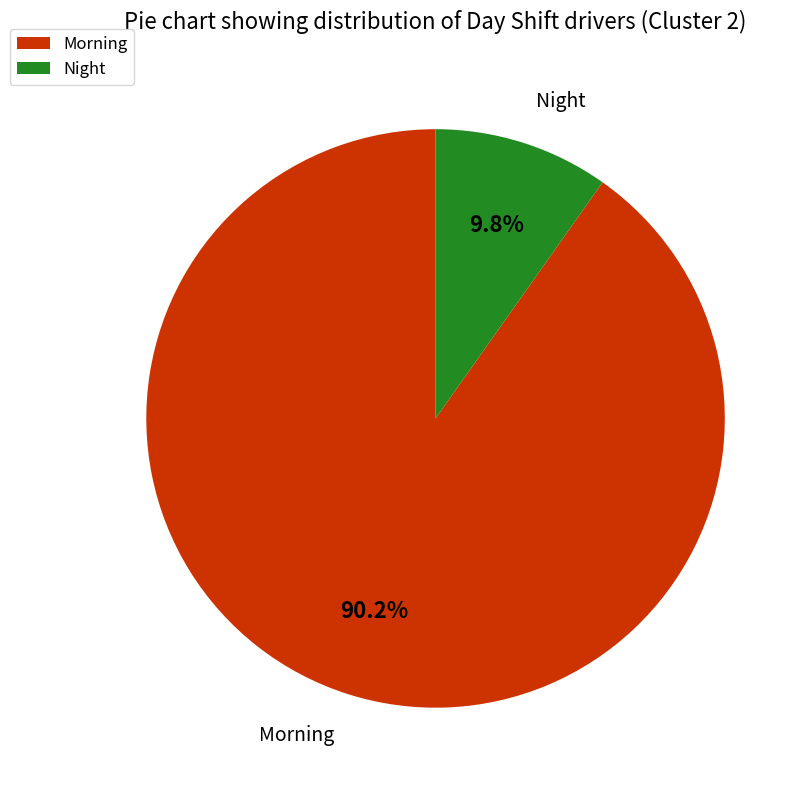

Do Night and Morning together represent more than half of the pie?

Yes